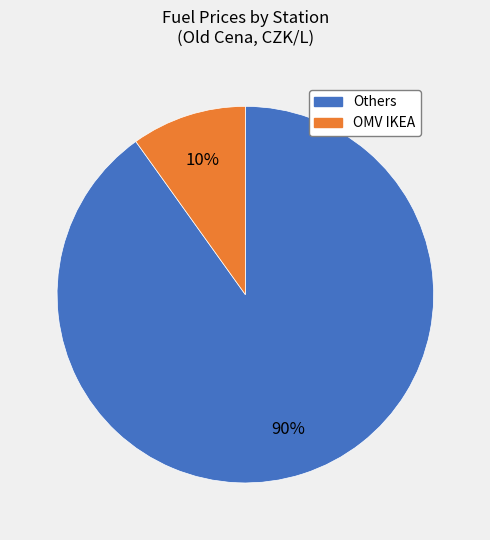

To the nearest percent, what is the difference between the largest and smallest slice percentages?

80%